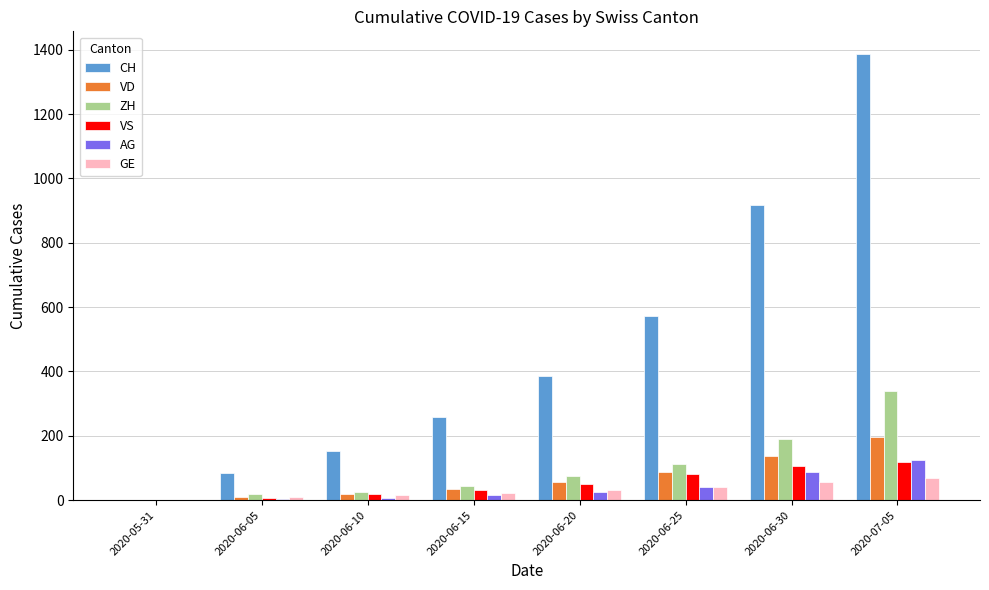

Count the number of data series in this chart.

6